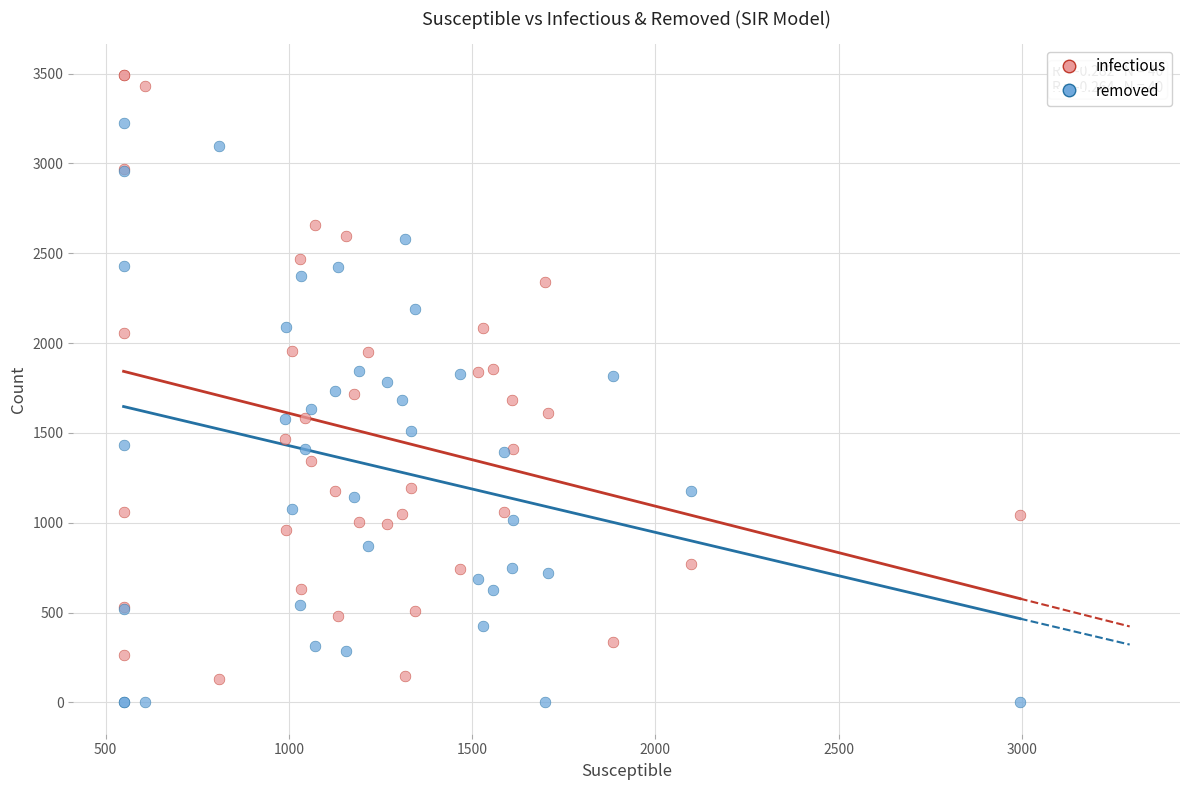

Which series reaches the maximum Y coordinate?

infectious